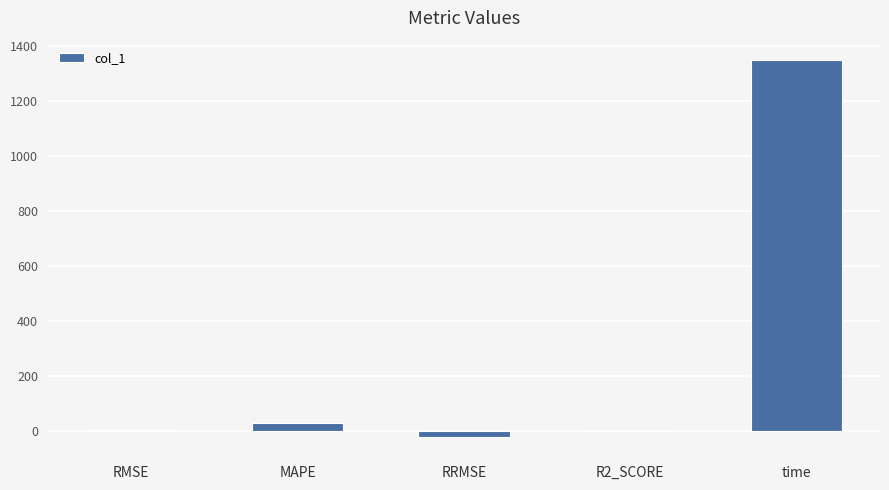

Are the bars grouped side by side (vs. stacked)?

No